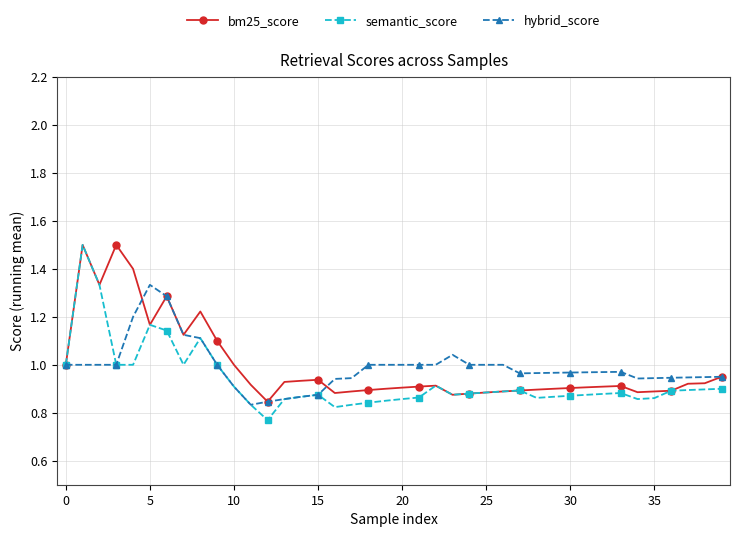

Which series has the widest spread of values?

semantic_score